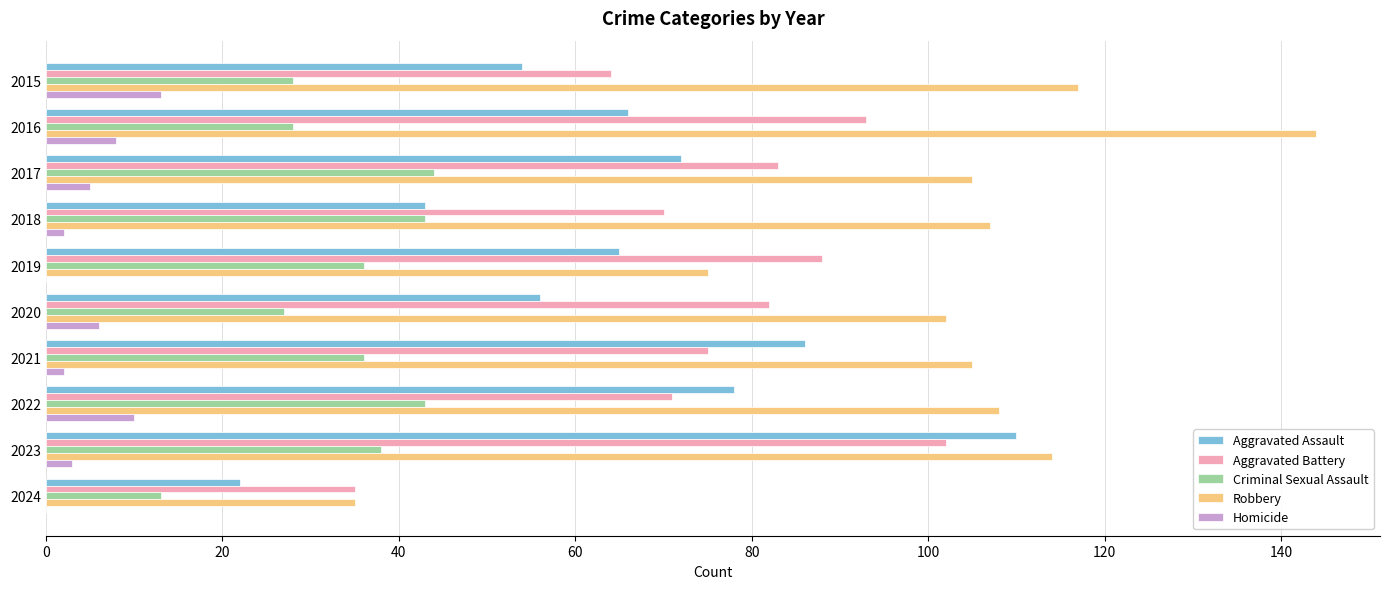

How many distinct data groups are displayed?

5